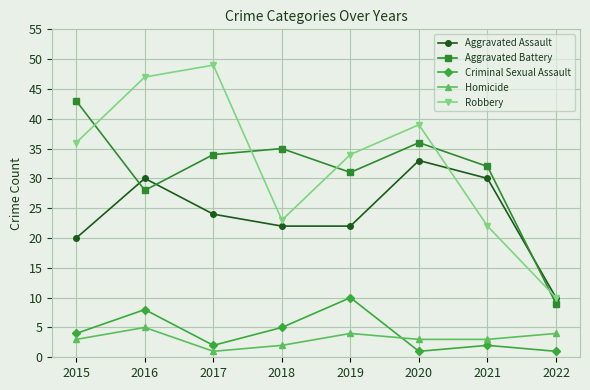

Which series changed the most between 2015 and 2019?

Aggravated Battery